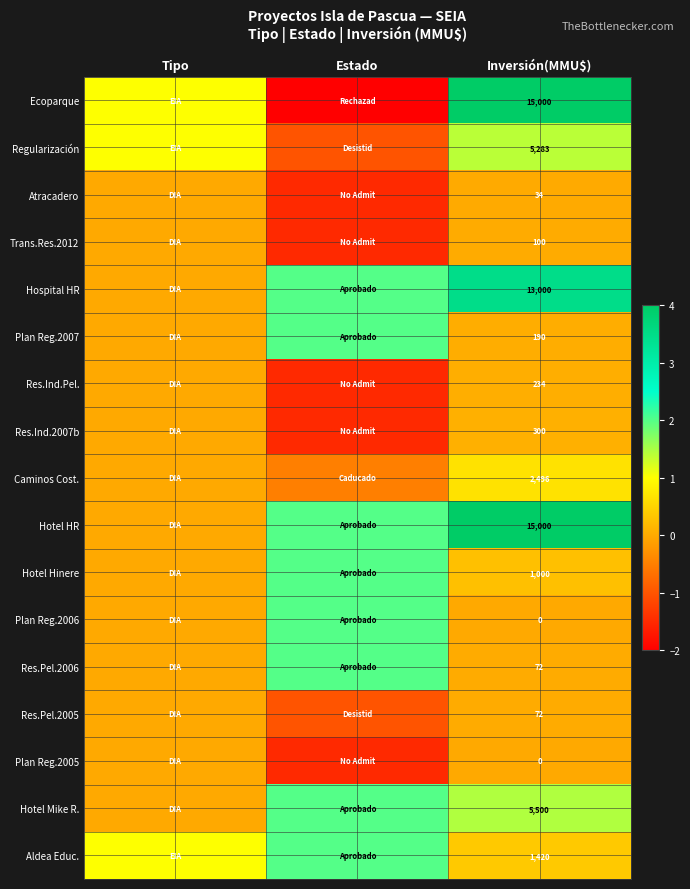

Count the number of data series in this chart.

17